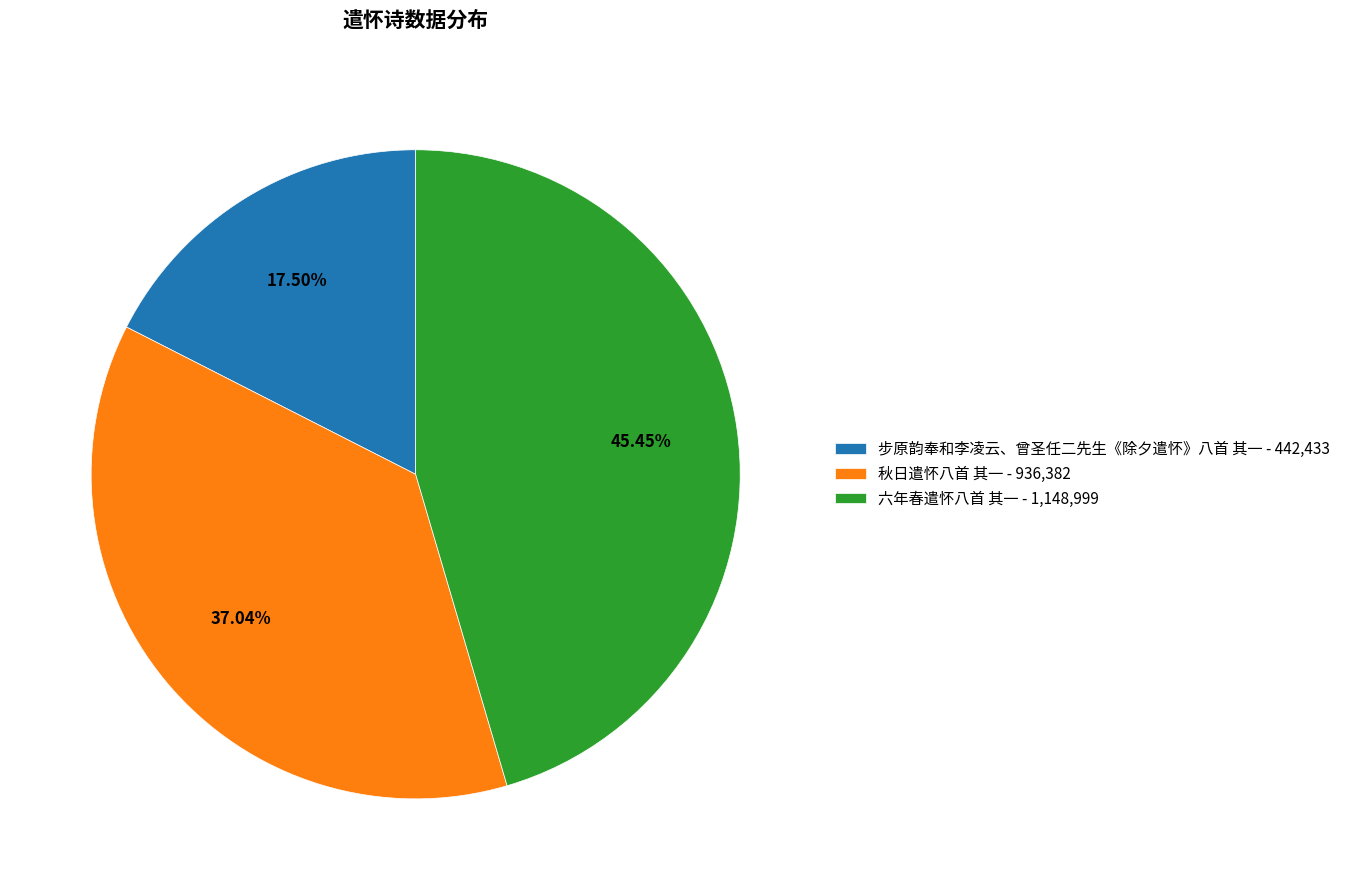

Combined, what portion of the pie is 六年春遣怀八首 其一 and 步原韵奉和李凌云、曾圣任二先生《除夕遣怀》八首 其一?

63.0%